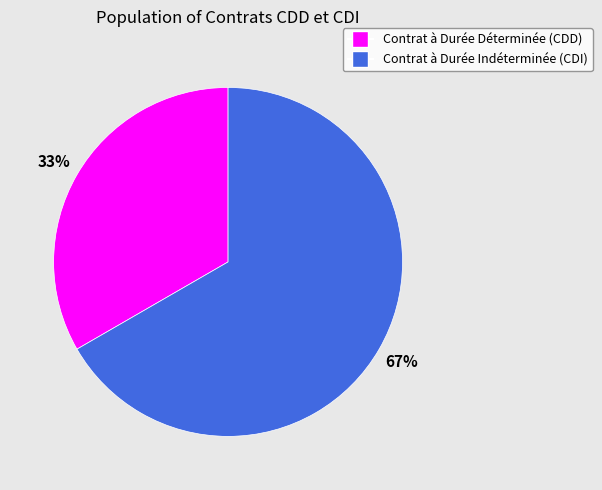

Which slice is the smallest?

Contrat à Durée Déterminée (CDD)